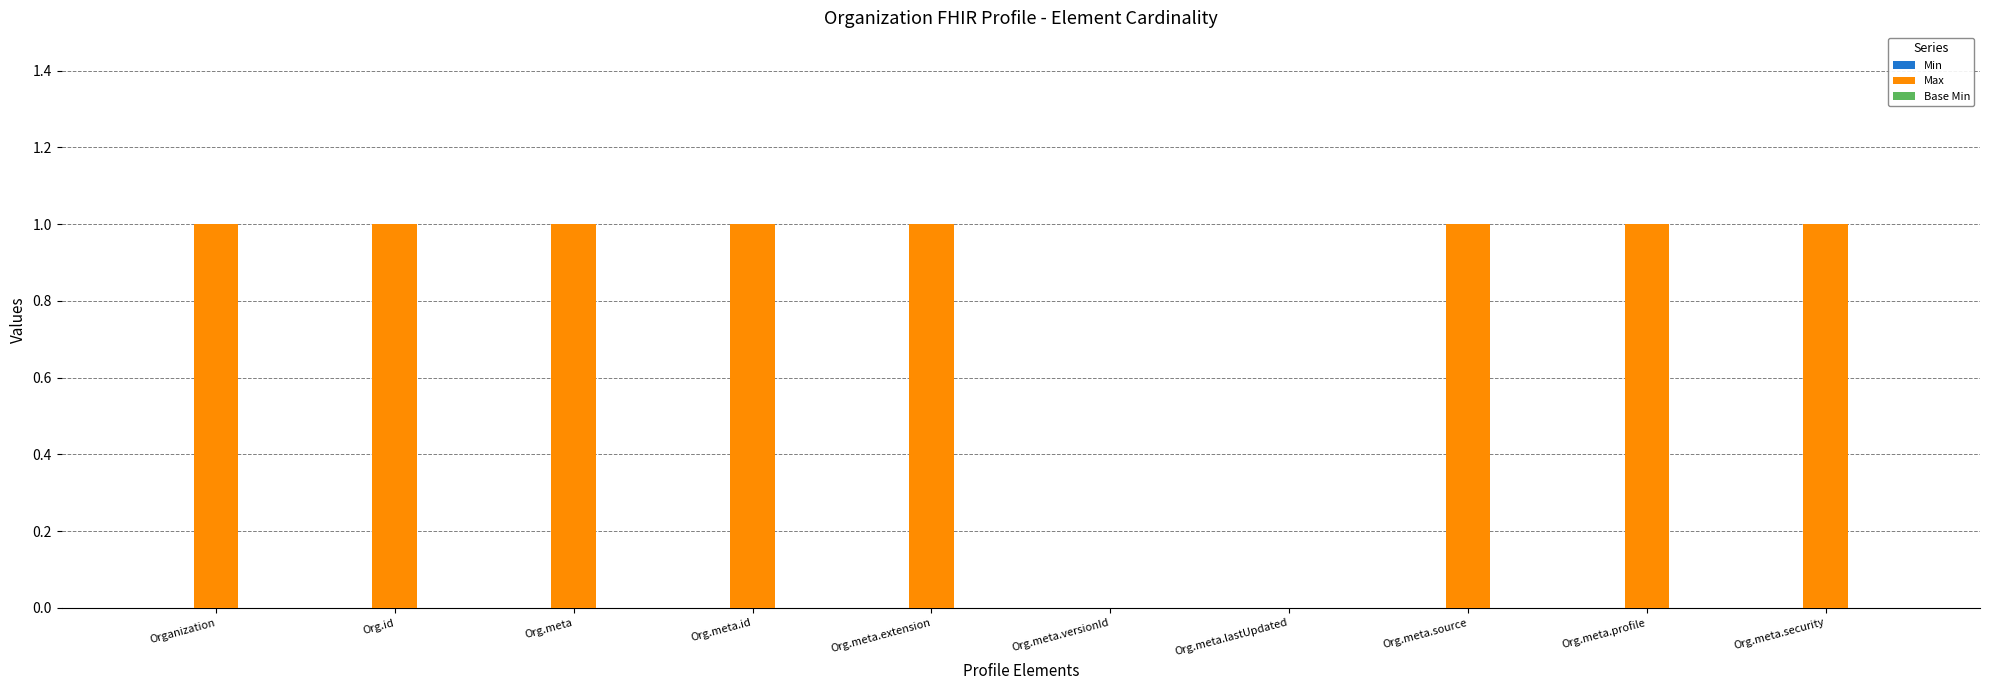

Between Org.meta.versionId and Org.meta.security, which is larger?

Org.meta.security